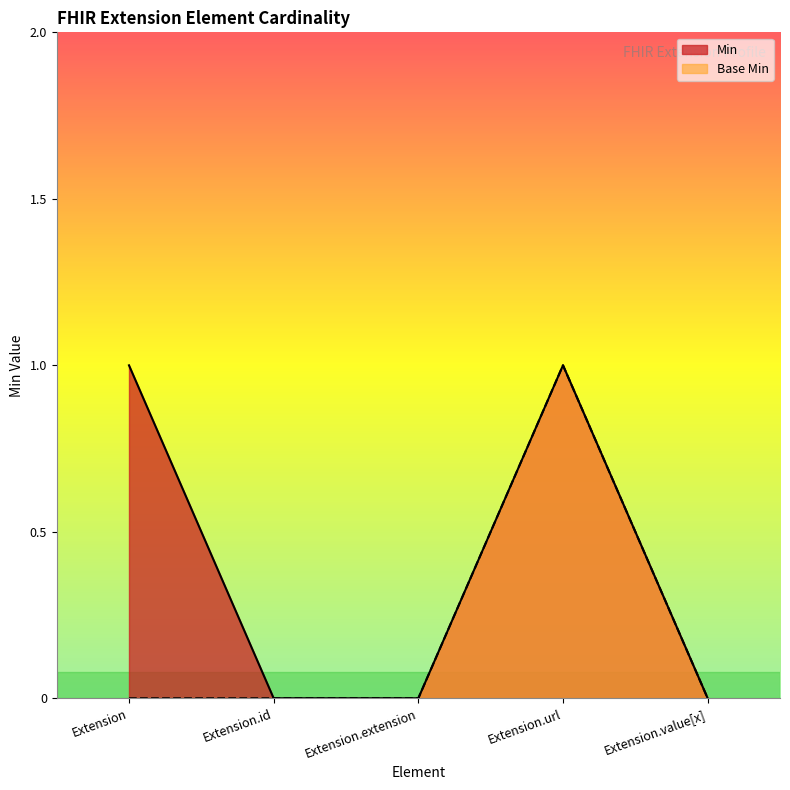

At which label does Base Min reach its peak?

Extension.url